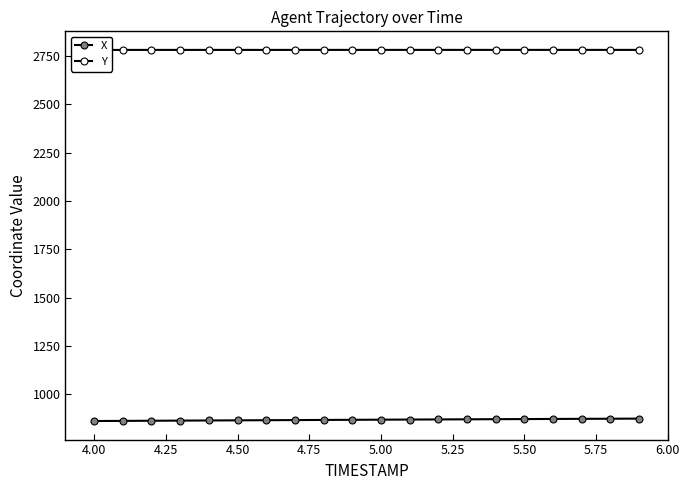

List the series in order of their peak value, highest first.

Y, X